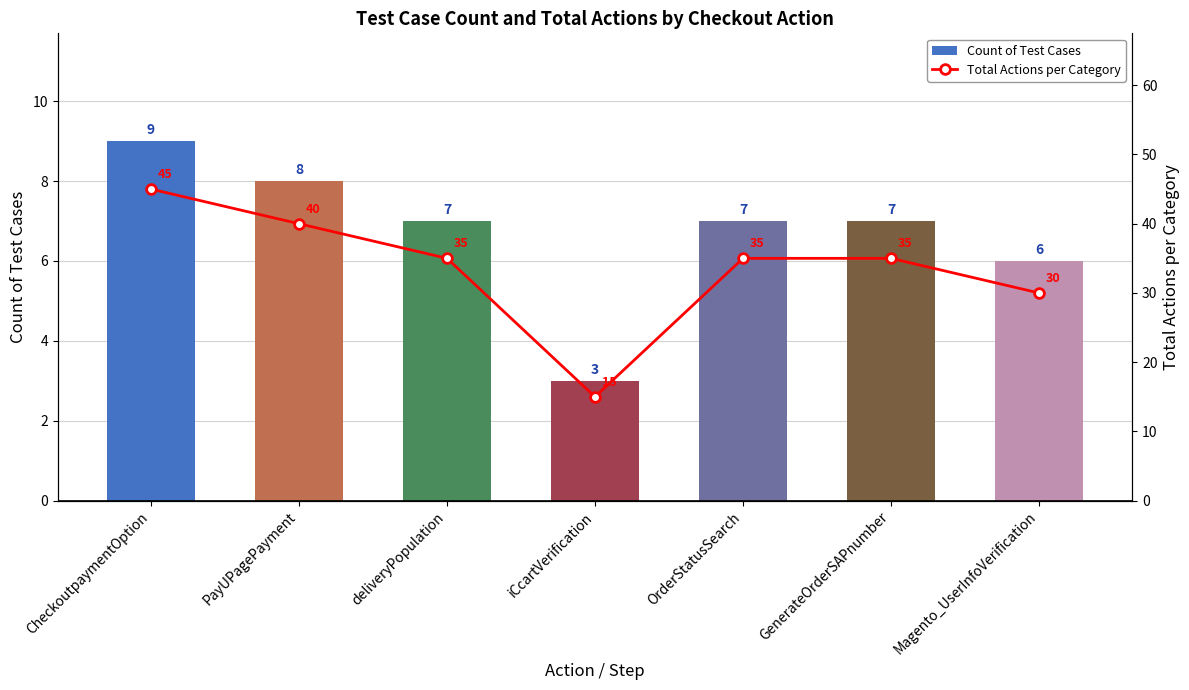

List the series in order of their peak value, highest first.

Total Actions per Category, Count of Test Cases